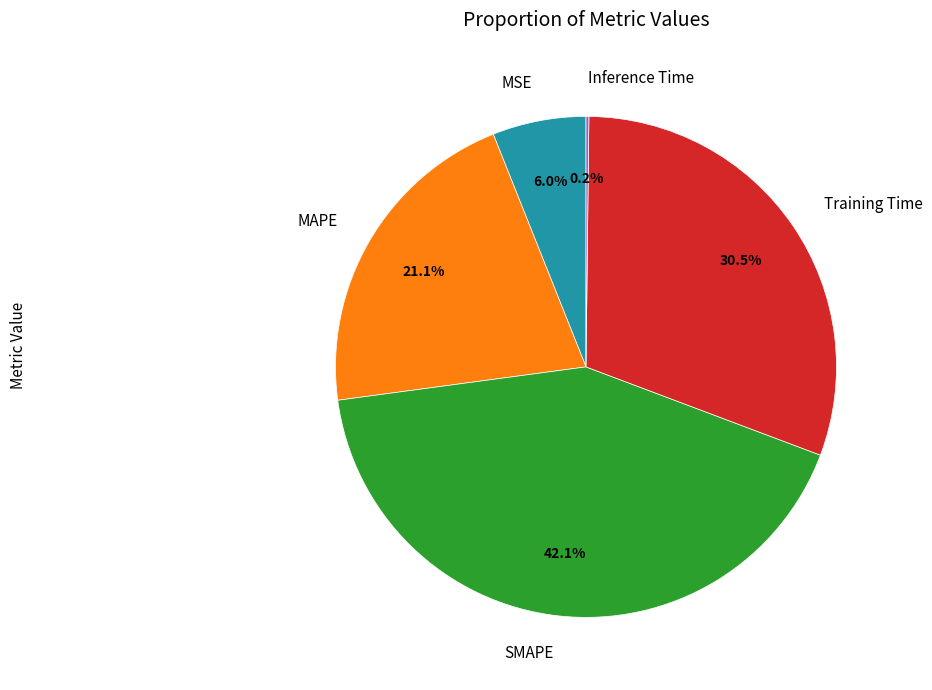

To the nearest percent, what is the difference between the largest and smallest slice percentages?

42%